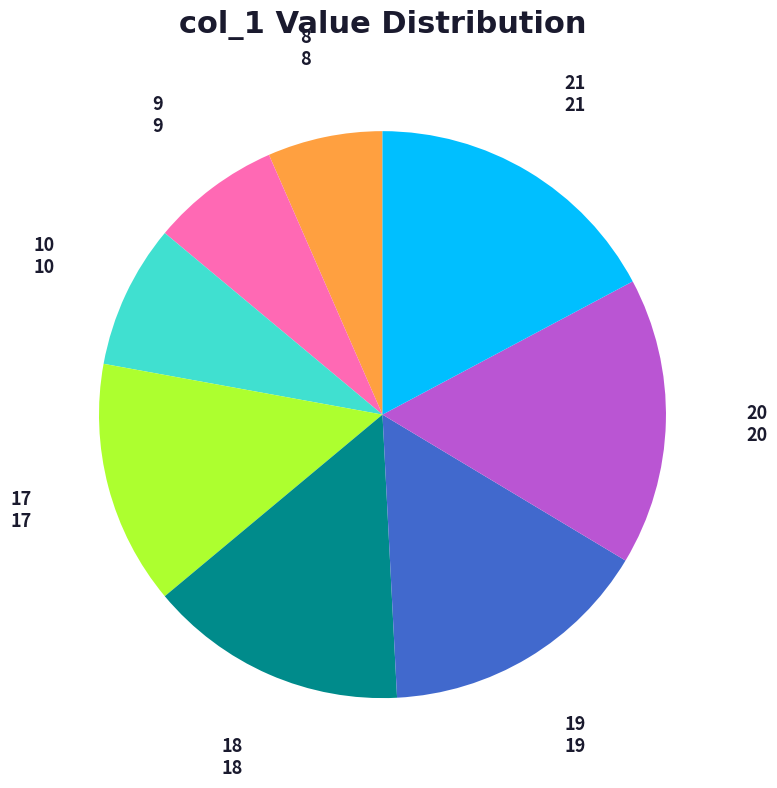

Is it true that 10 is 8% of the pie?

True